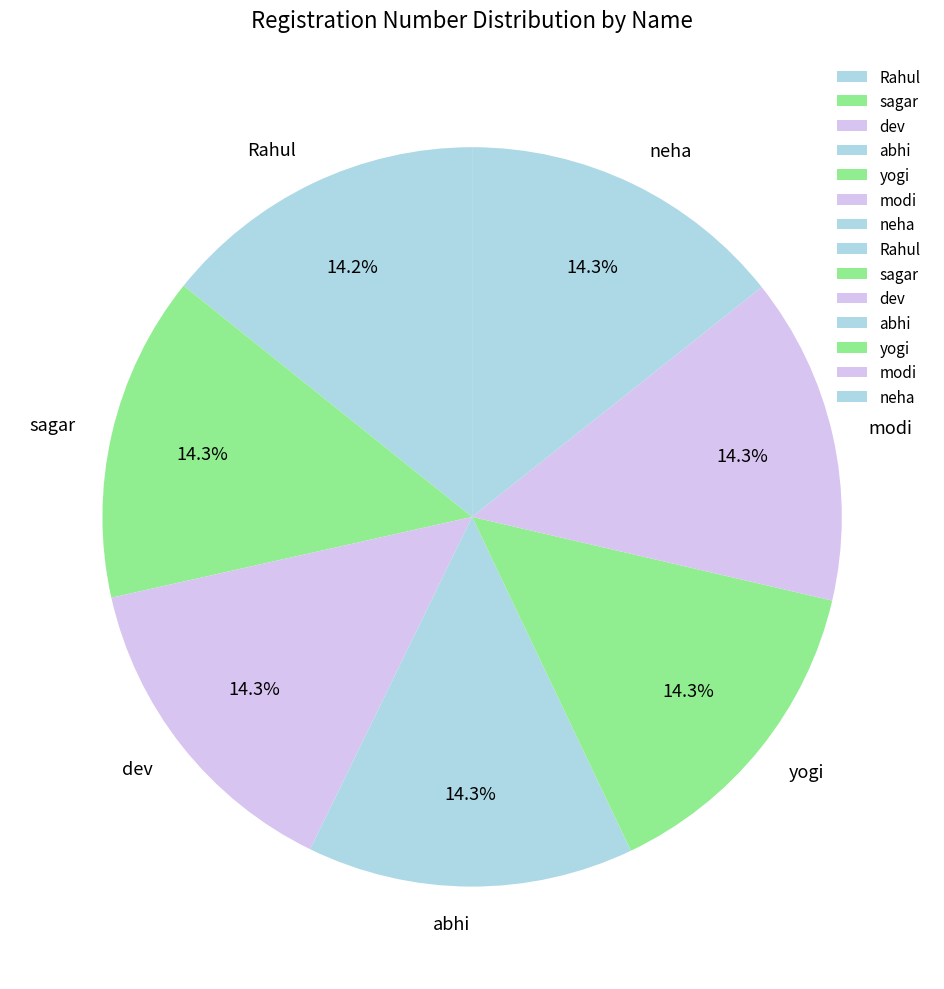

Is there any slice that represents more than half of the pie?

No